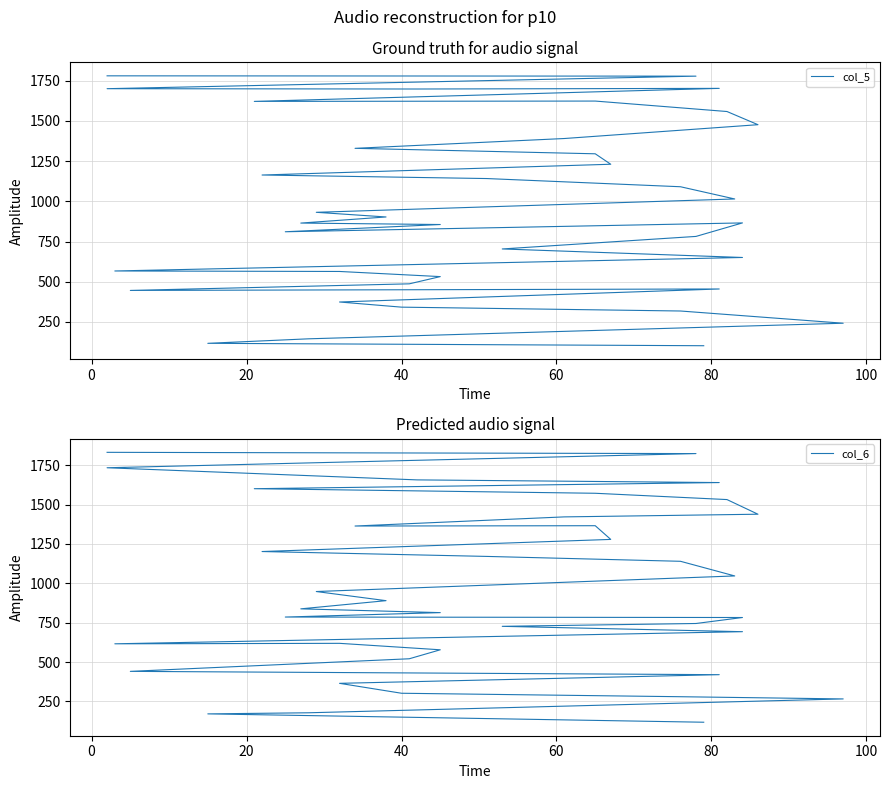

What is the highest value of the col_5 series?

1781